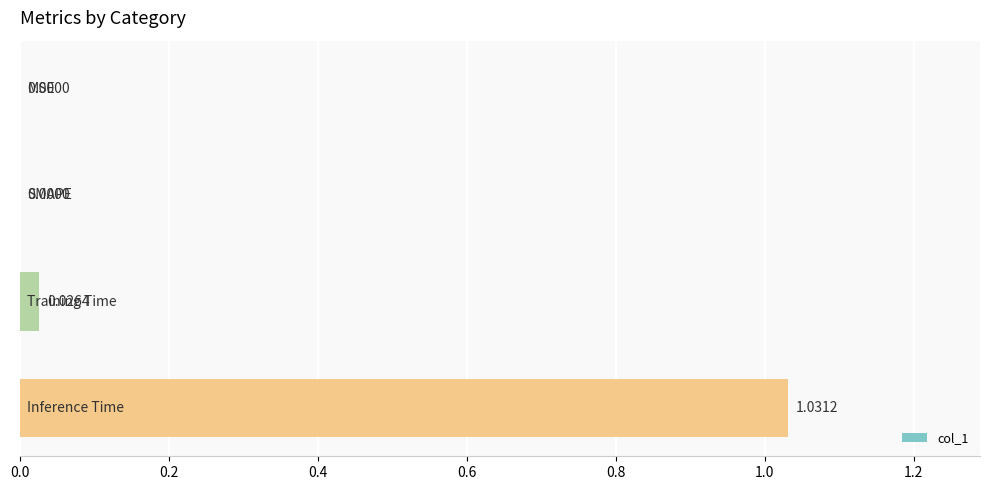

What is the sum of all values?

1.1